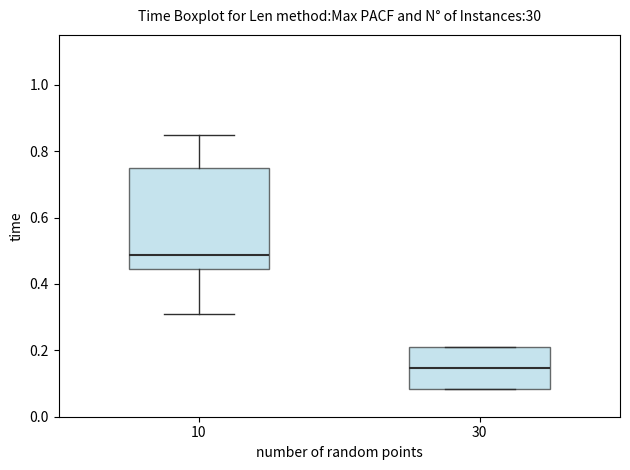

Reading left to right, transcribe this box plot: for each box, give where its median line is, the range the box spans, and where its two whiskers end, as read against the y-axis. The values are not printed on the chart, so give them approximately, as read against the axis.

10: median 0.48, box 0.44 to 0.76, whiskers 0.32 to 0.84
30: median 0.14, box 0.08 to 0.22, whiskers 0.08 to 0.22